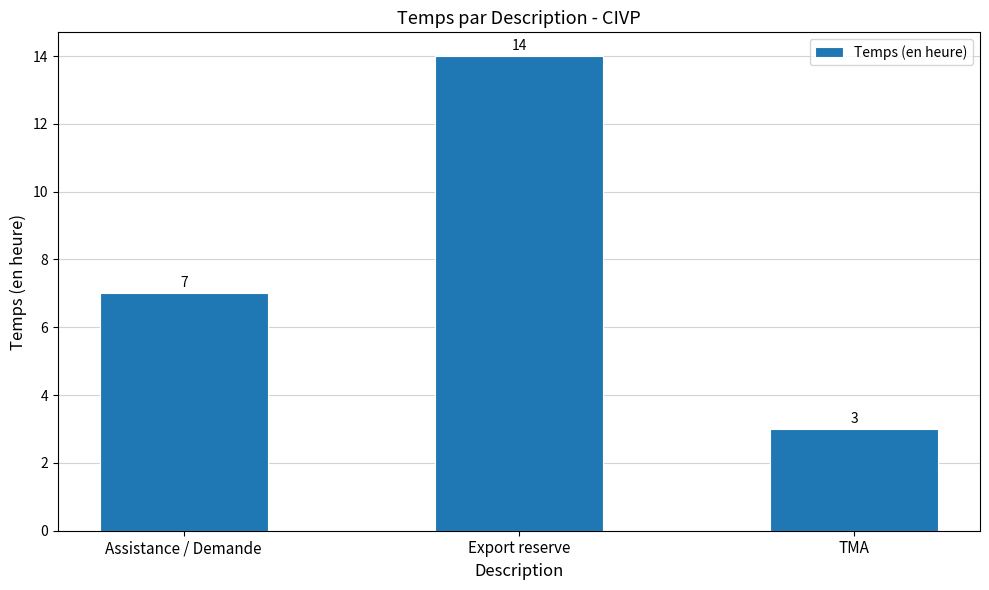

What is the sum of all values?

24